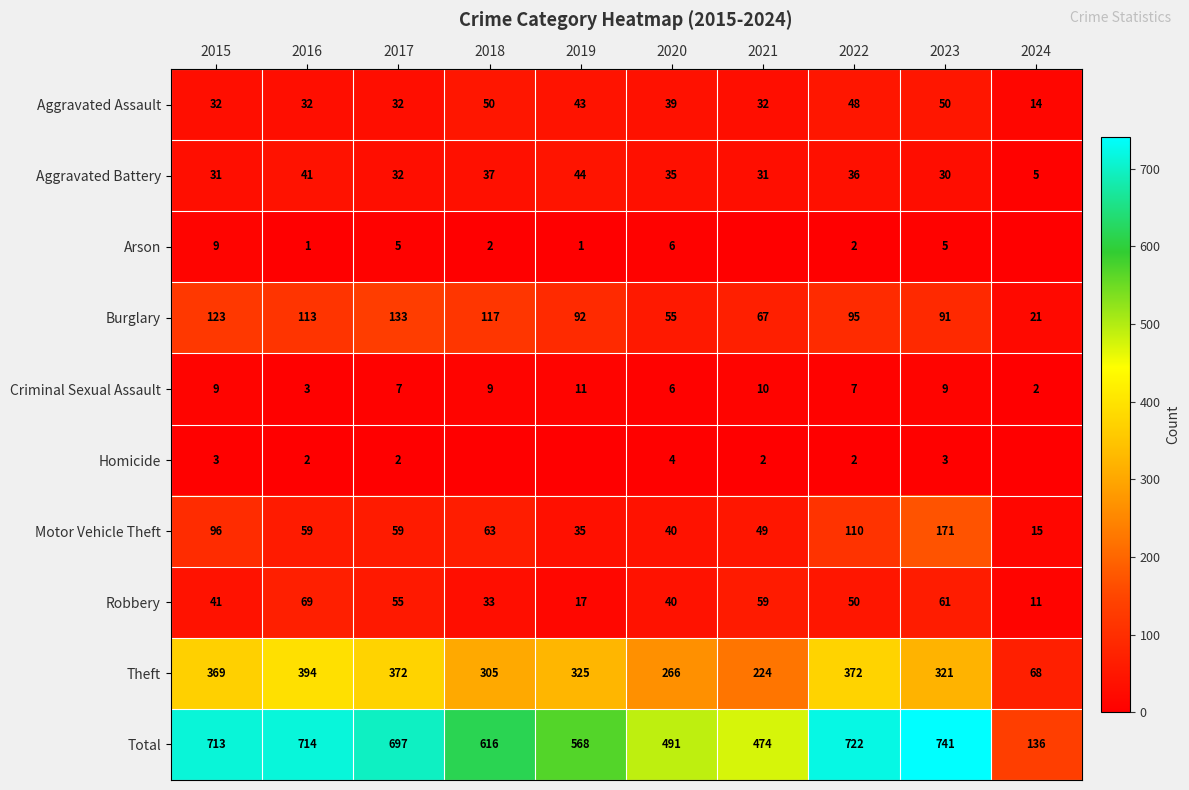

What is the spread (max minus min) of values at 2016?

713